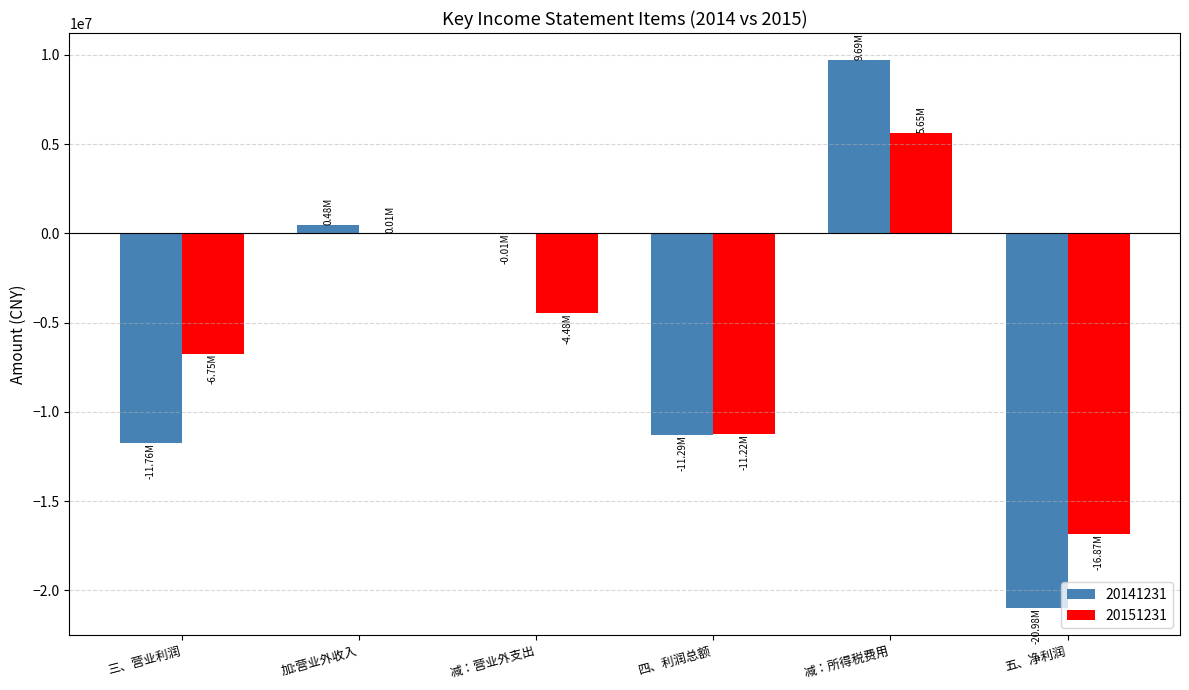

How many categories are shown in the chart?

6